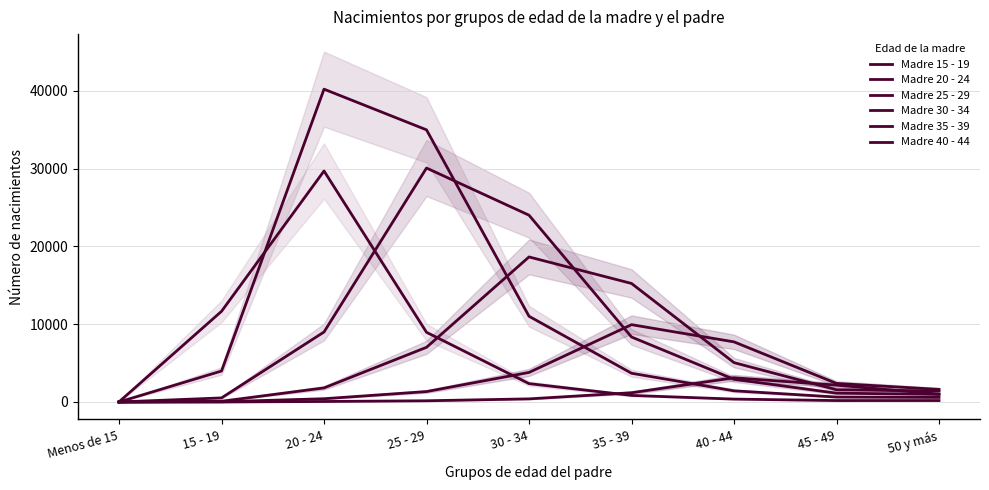

At which category is the sum across all series the highest?

25 - 29